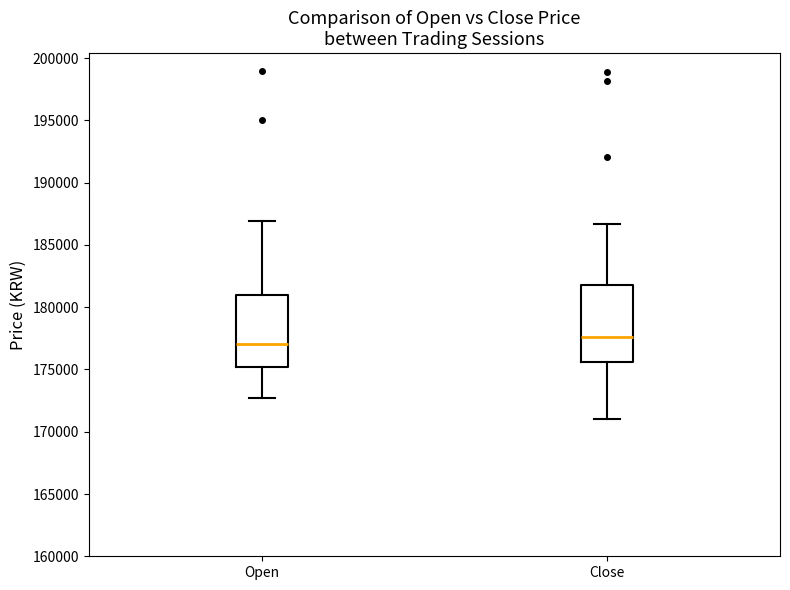

Which box has the lowest median line?

Open